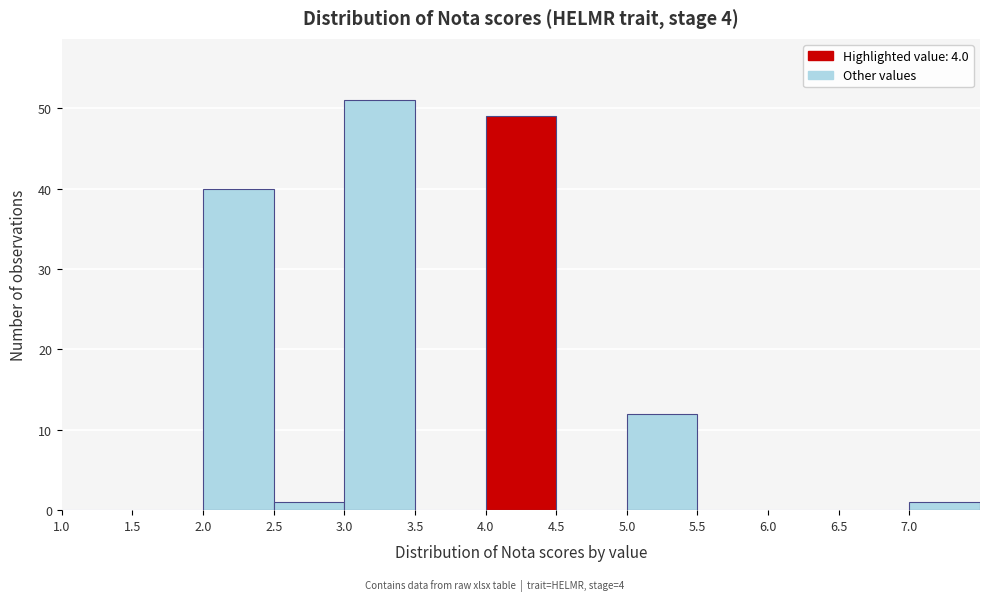

Reading left to right, list every bar in this chart as the range it spans on the x-axis followed by its height. The values are not printed on the chart, so give them approximately, as read against the axis.

1.0 to 1.5: 0
1.5 to 2.0: 0
2.0 to 2.5: 40
2.5 to 3.0: 1
3.0 to 3.5: 51
3.5 to 4.0: 0
4.0 to 4.5: 49
4.5 to 5.0: 0
5.0 to 5.5: 12
5.5 to 6.0: 0
6.0 to 6.5: 0
6.5 to 7.0: 0
7.0 to 7.5: 1